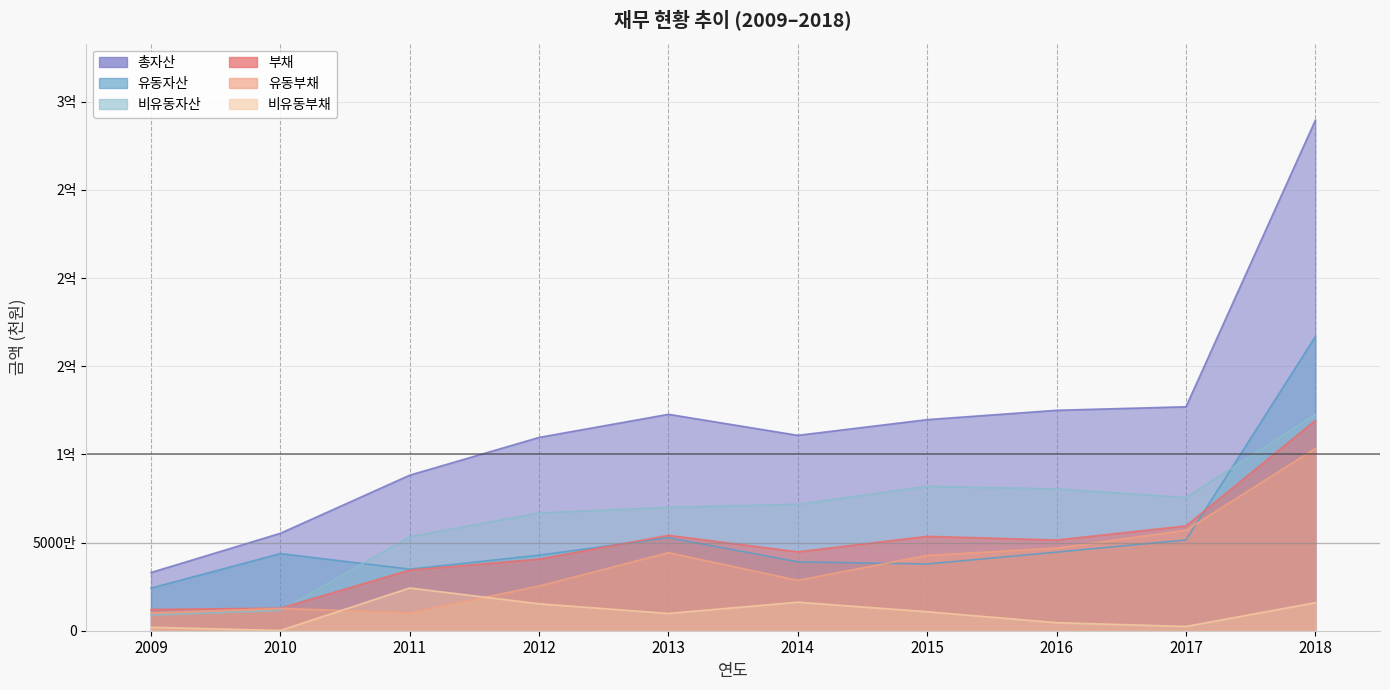

List the series in order of their peak value, highest first.

총자산, 유동자산, 비유동자산, 부채, 유동부채, 비유동부채